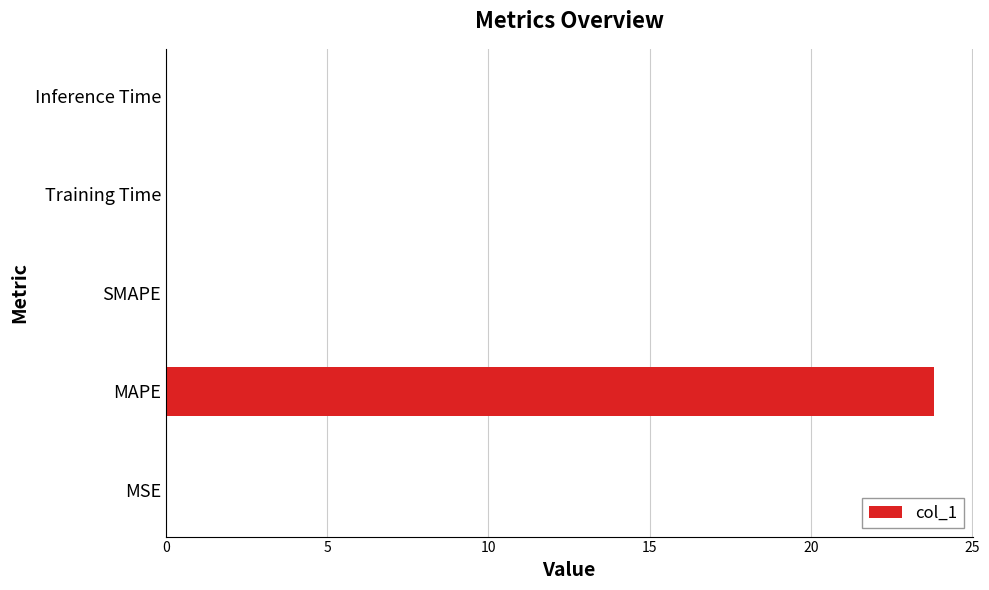

Is it true that the value at SMAPE is 0.0?

True